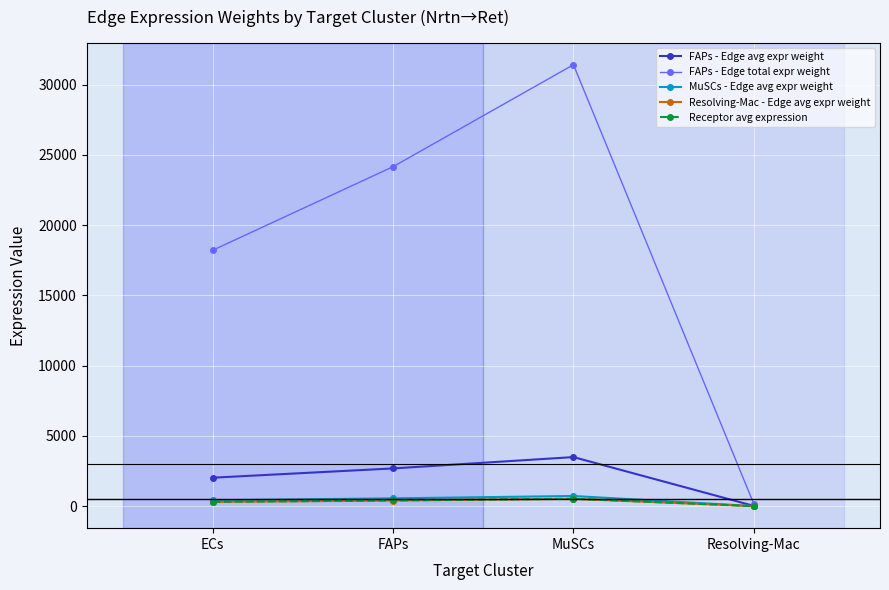

The value of Resolving-Mac - Edge avg expr weight at Resolving-Mac is 2.7. True or false?

True